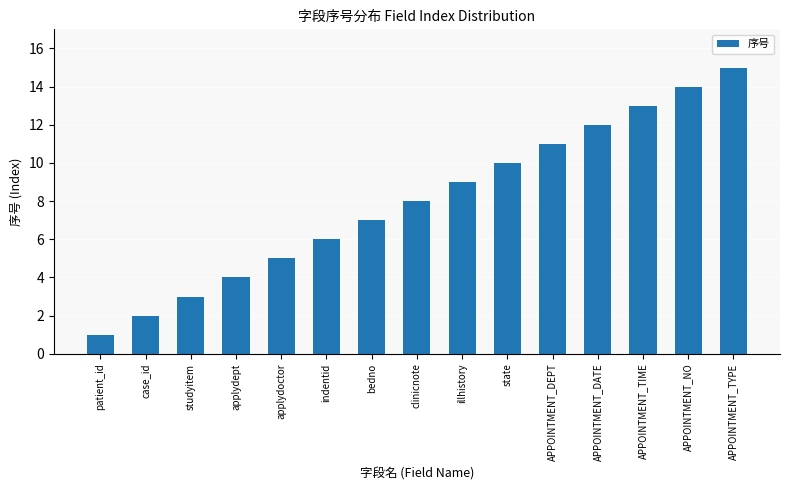

What is the approximate value at APPOINTMENT_TYPE, to the nearest 10?

20